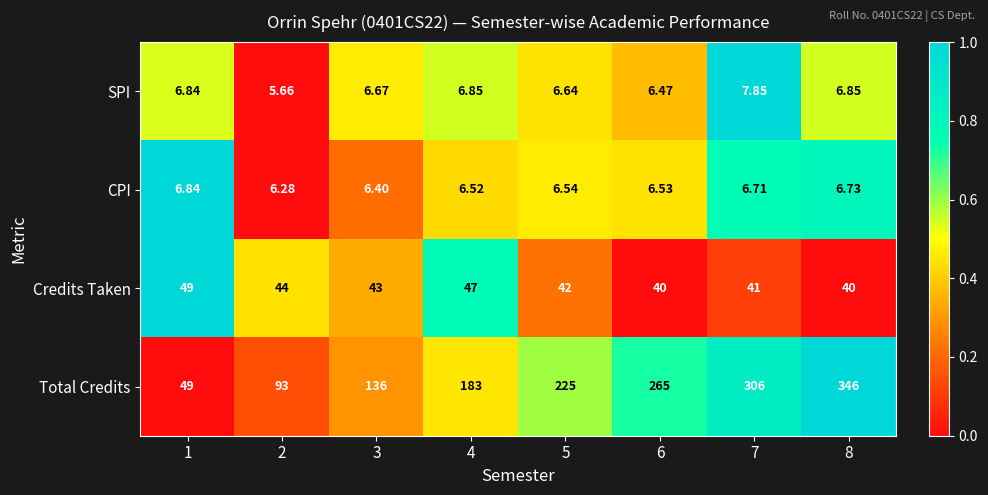

Rank the series by their maximum value, from highest to lowest.

Total Credits, Credits Taken, SPI, CPI